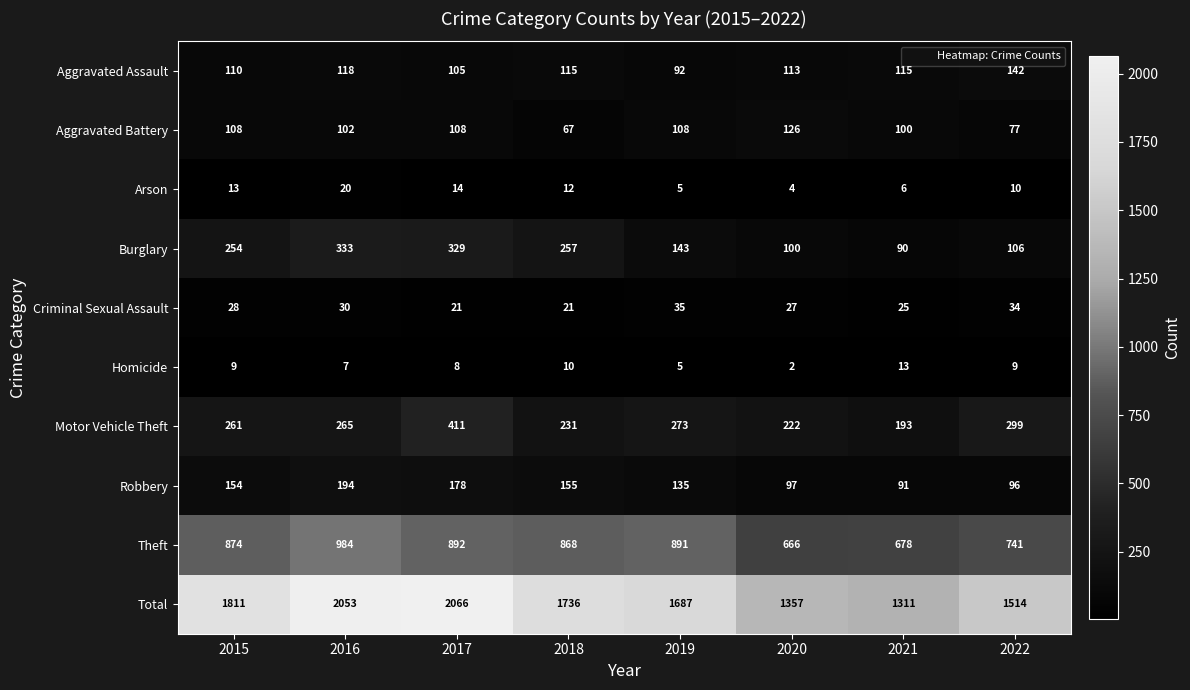

Which series has the largest total across all categories?

Total